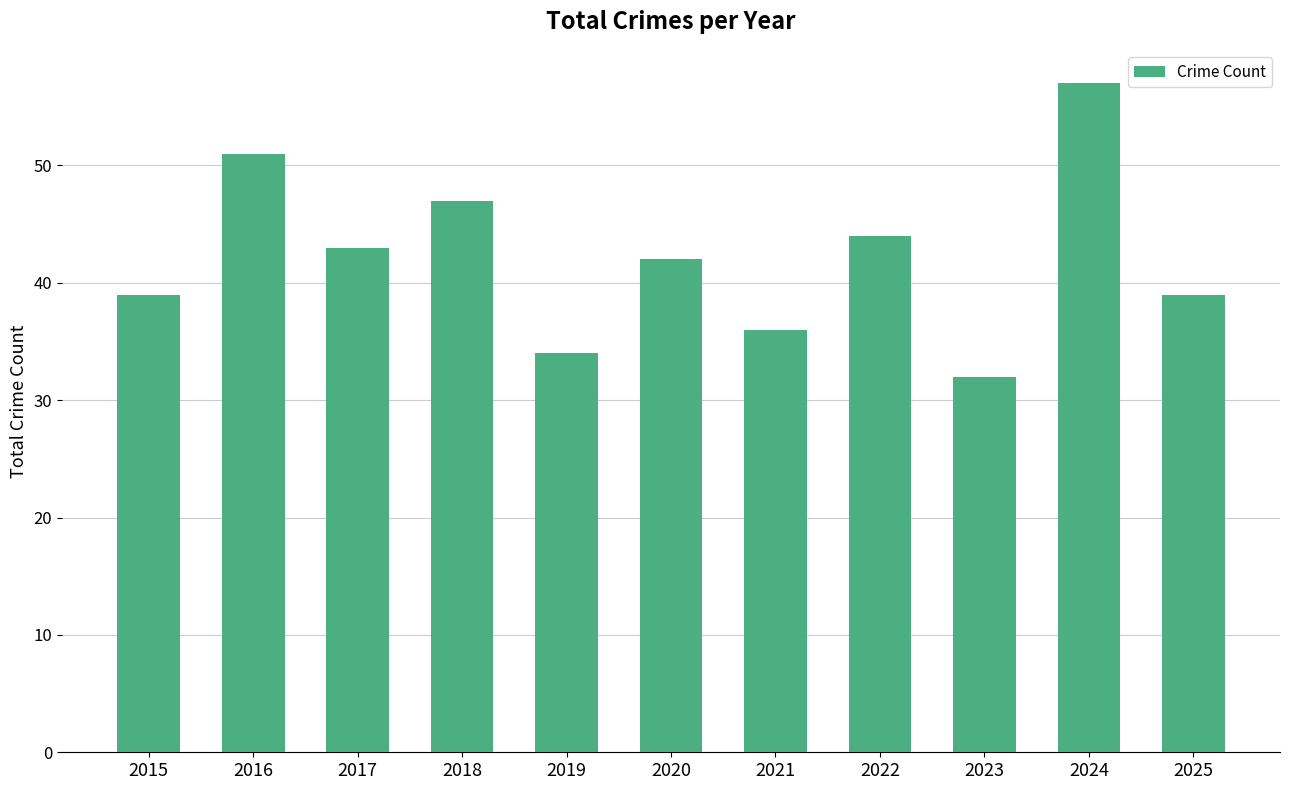

True or false: the data shows 39 at 2015.

True